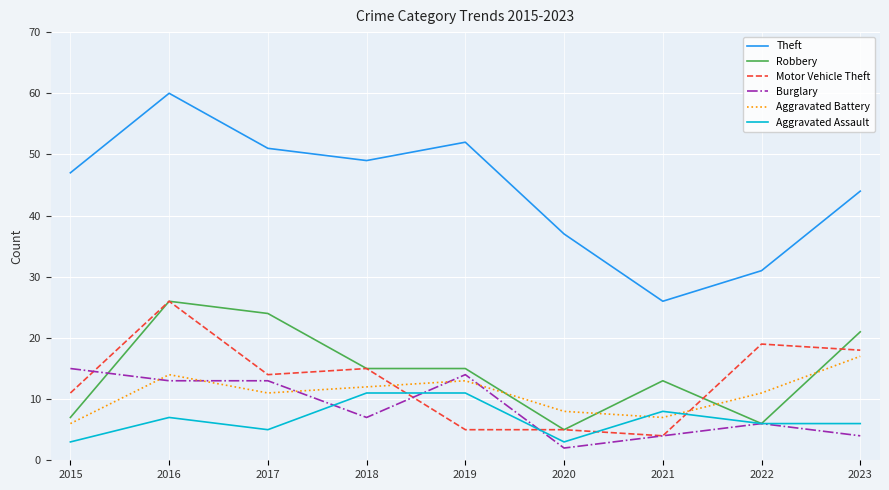

At how many categories does at least one series exceed 18?

9